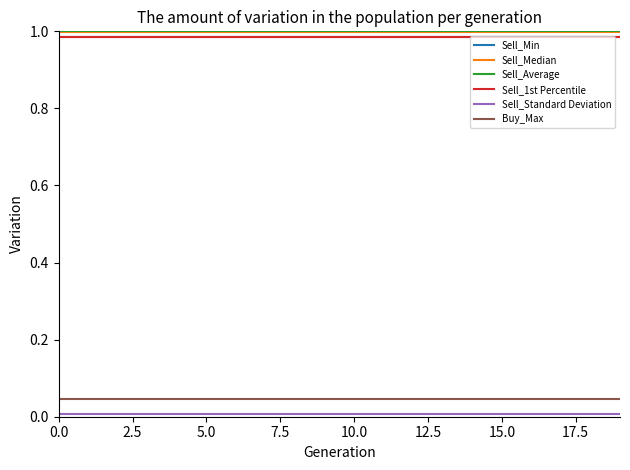

Does the chart have visible grid lines?

No